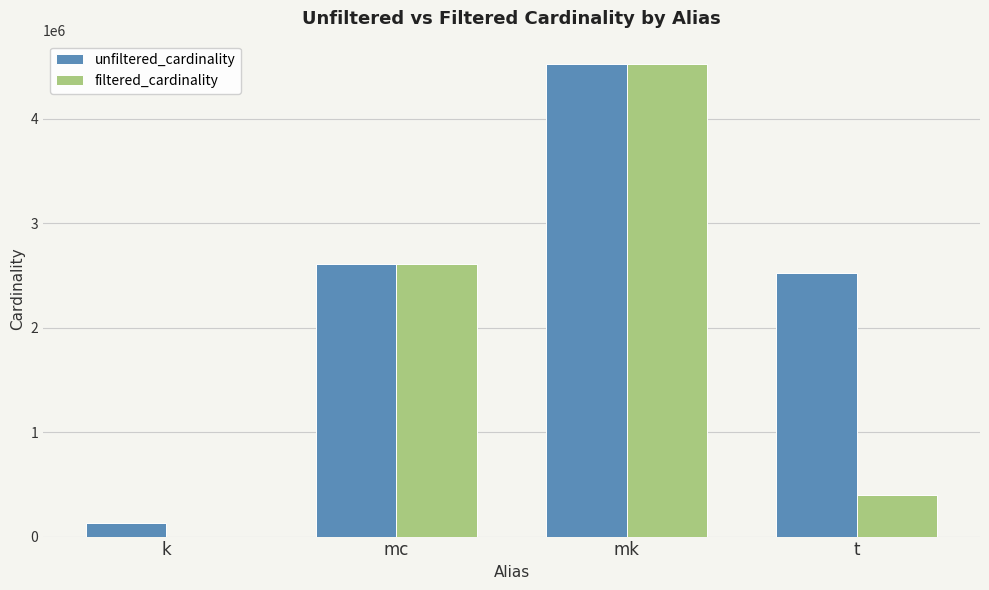

What are all the series names shown in the legend?

unfiltered_cardinality, filtered_cardinality